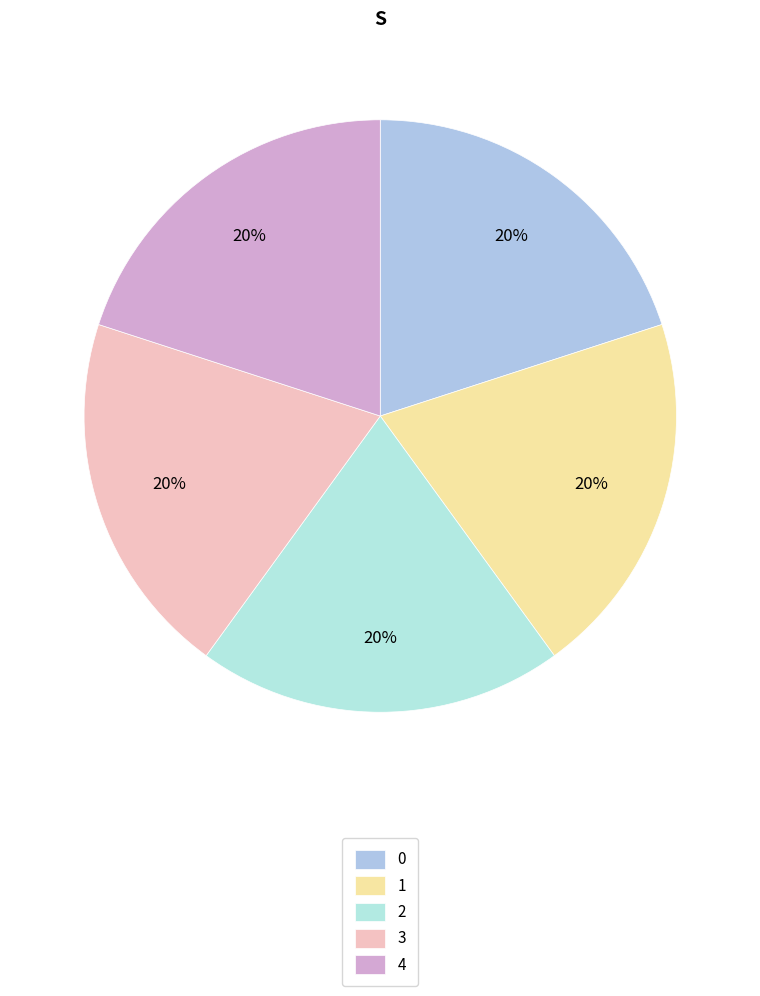

True or false: 1 accounts for 20% of the total.

True